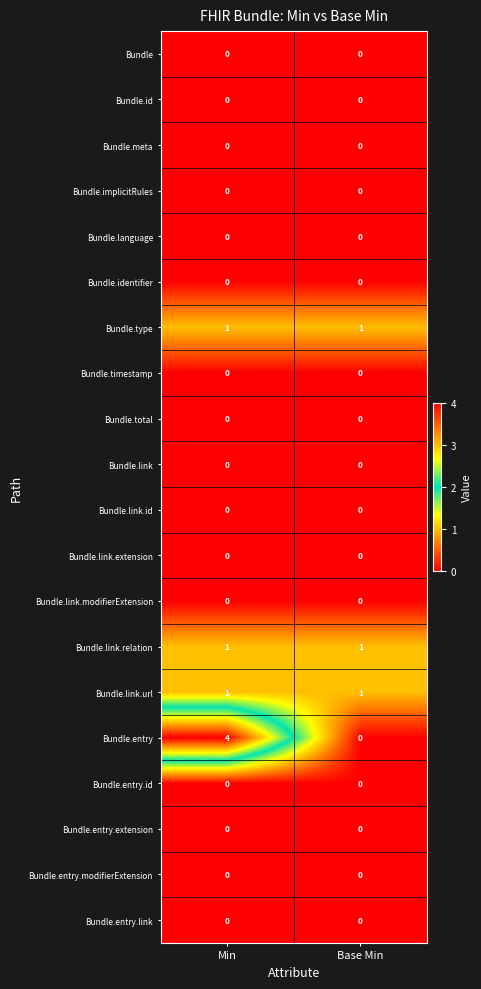

Which series changed the most between Min and Base Min?

Bundle.entry